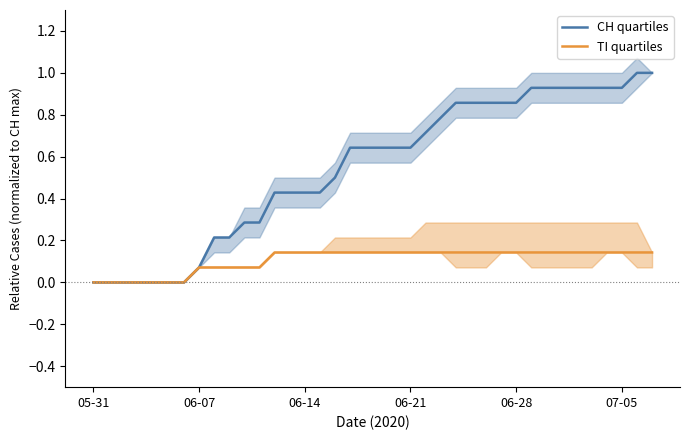

List the series in order of their peak value, lowest first.

TI quartiles, CH quartiles